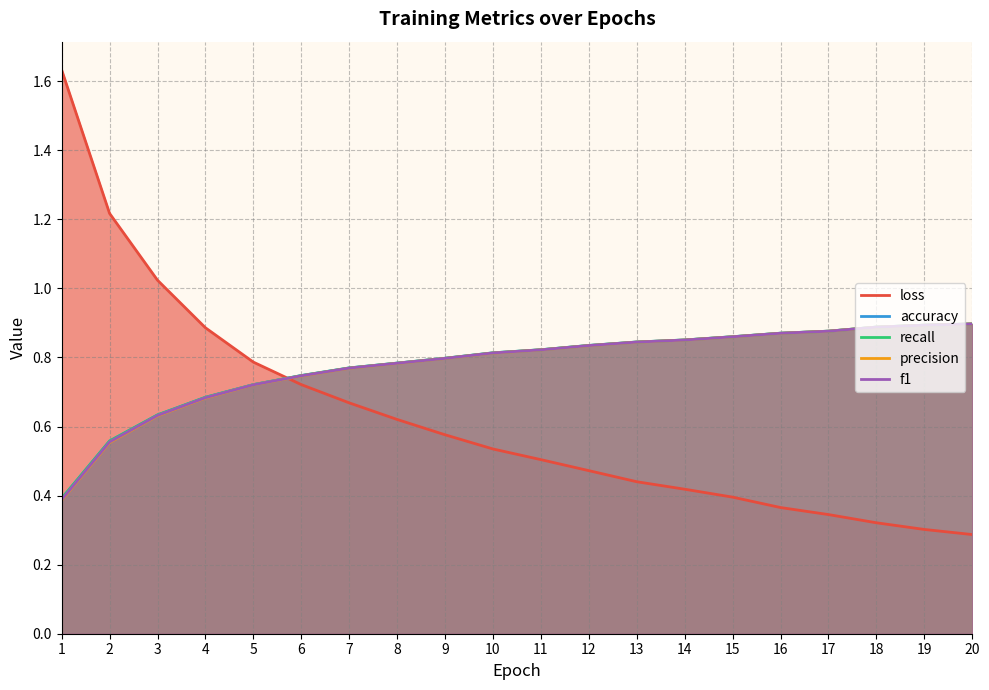

At how many categories does at least one series exceed 0?

20